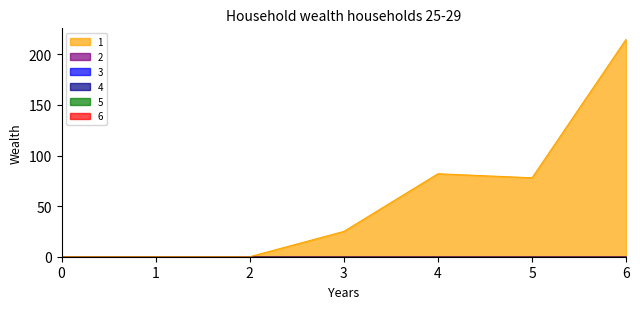

Reading left to right, list all the values displayed in this chart.

1: 0=0	1=0	2=0	3=25	4=82	5=78	6=215
2: 0=0	1=0	2=0	3=0	4=0	5=0	6=0
3: 0=0	1=0	2=0	3=0	4=0	5=0	6=0
4: 0=0	1=0	2=0	3=0	4=0	5=0	6=0
5: 0=0	1=0	2=0	3=0	4=0	5=0	6=0
6: 0=0	1=0	2=0	3=0	4=0	5=0	6=0